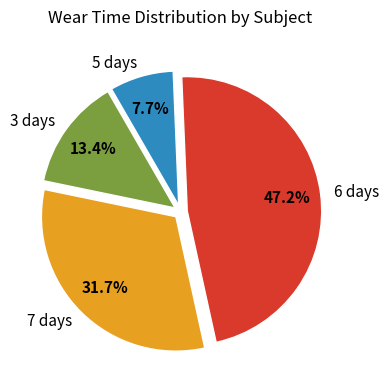

Rank the categories by value from highest to lowest.

6 days, 7 days, 3 days, 5 days